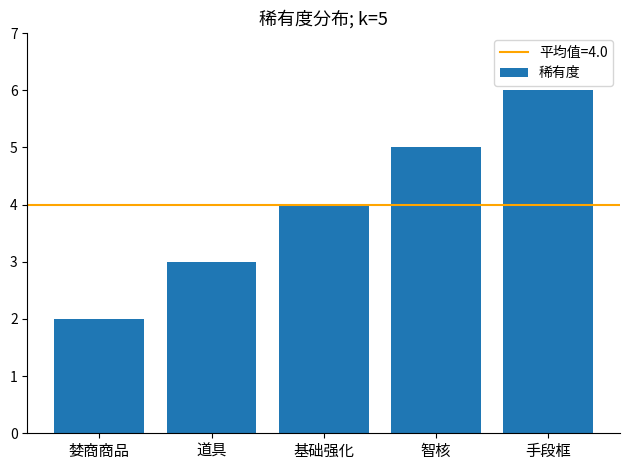

What is the smallest value displayed?

2